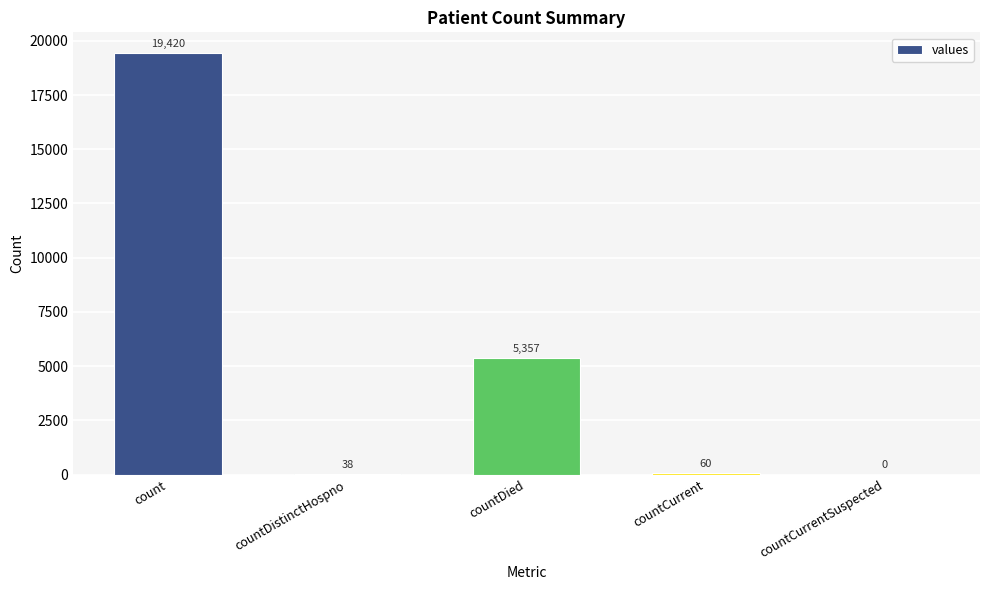

Are the bars grouped side by side (vs. stacked)?

No